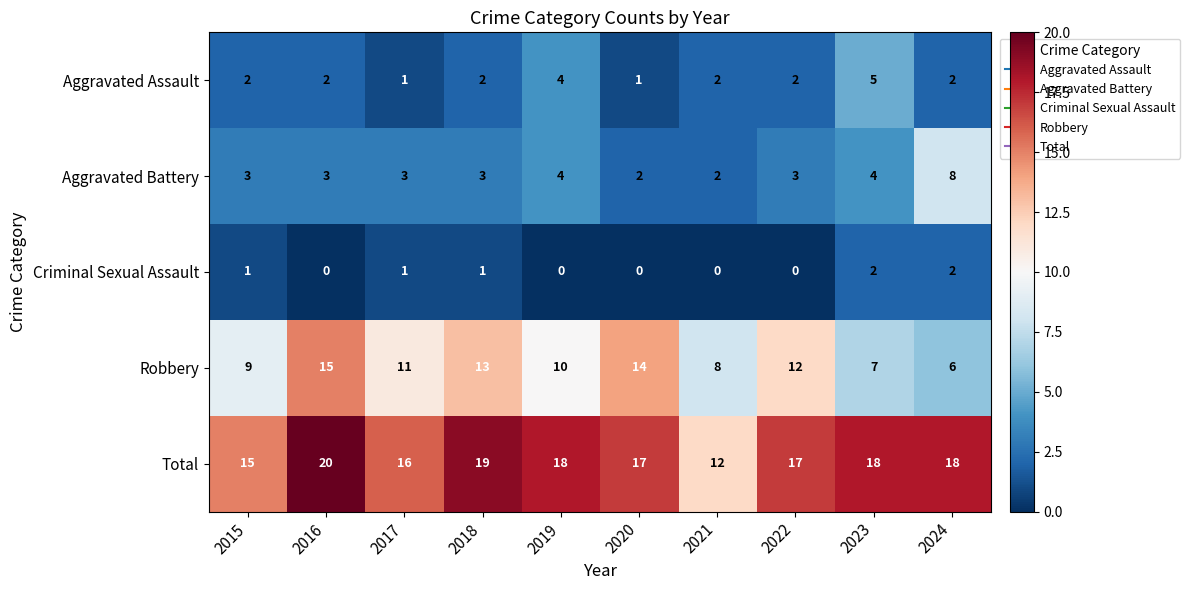

What is the total value across all series at 2017?

32